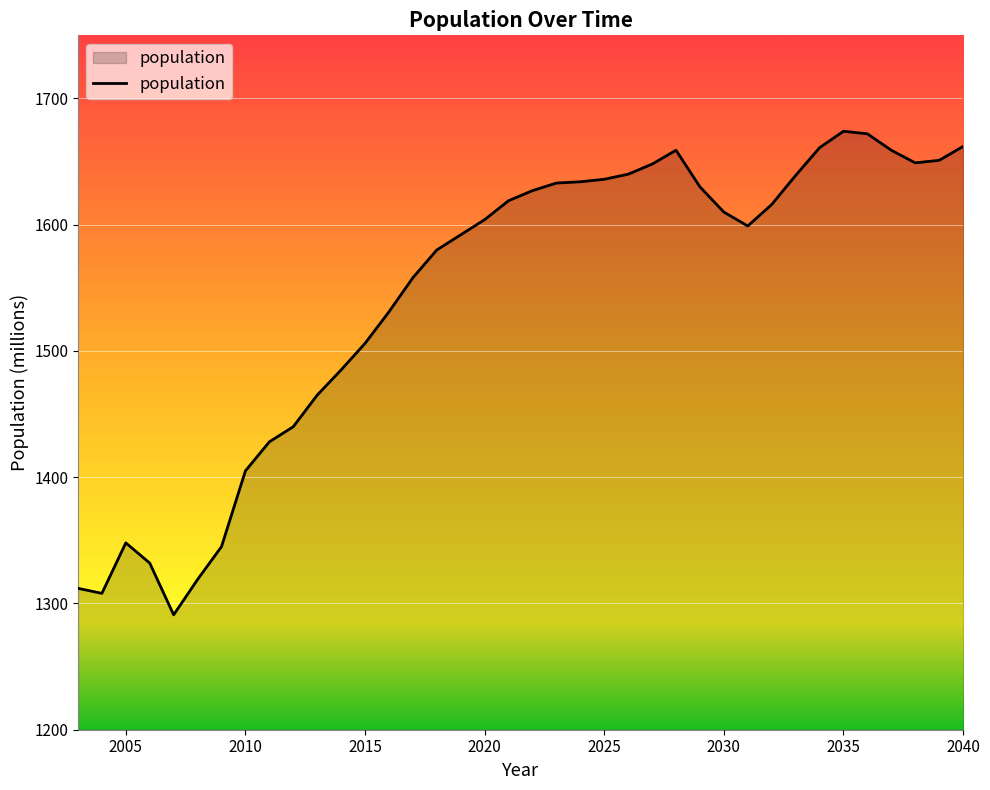

What is the difference between the maximum and minimum values?

383